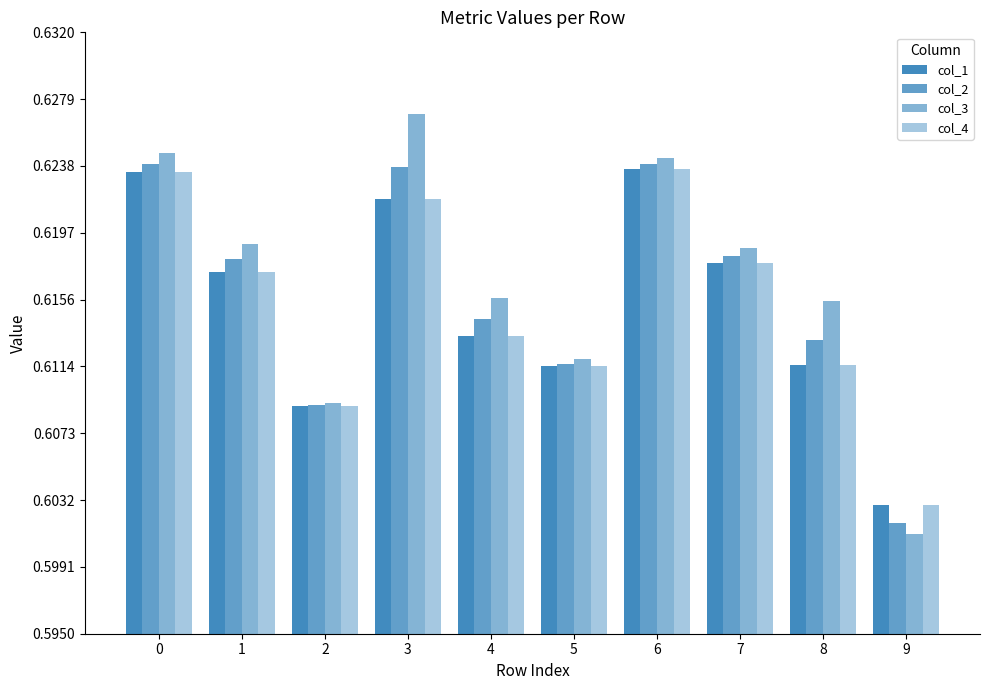

How many groups of bars are there?

10